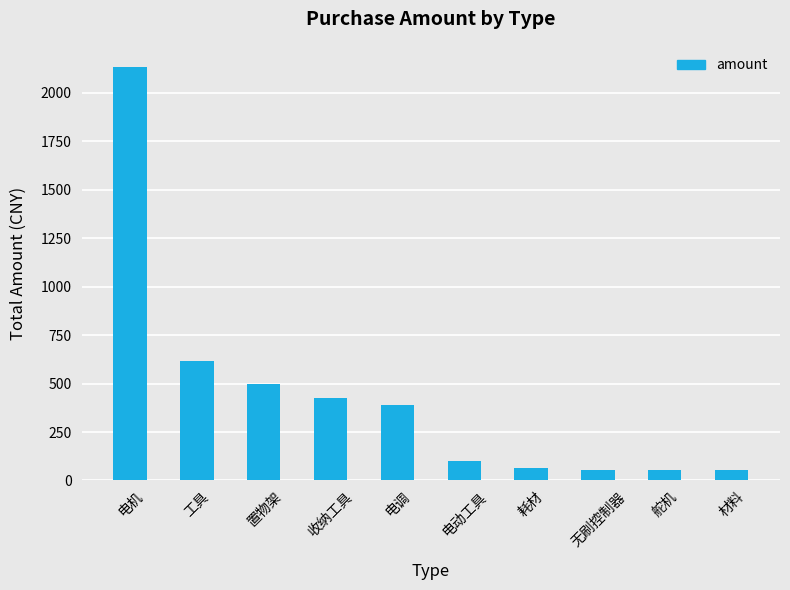

How many bars are there in total?

10